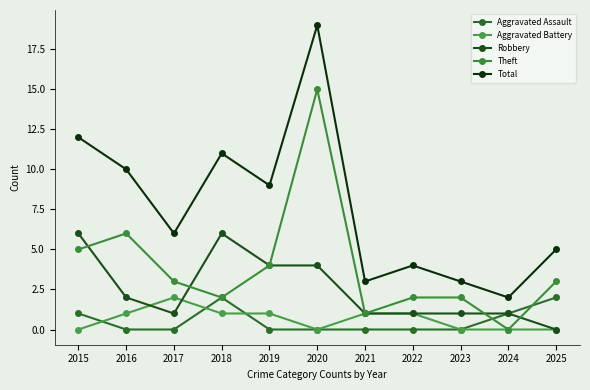

Which series ends up on top after the final intersection of Theft and Robbery?

Theft